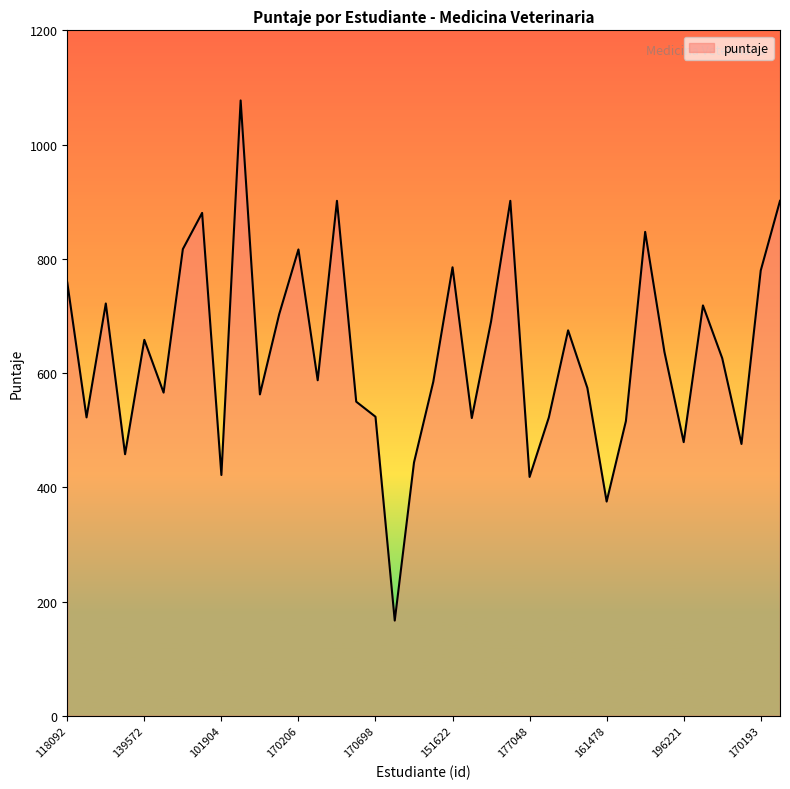

What is the minimum value shown in the chart?

166.6